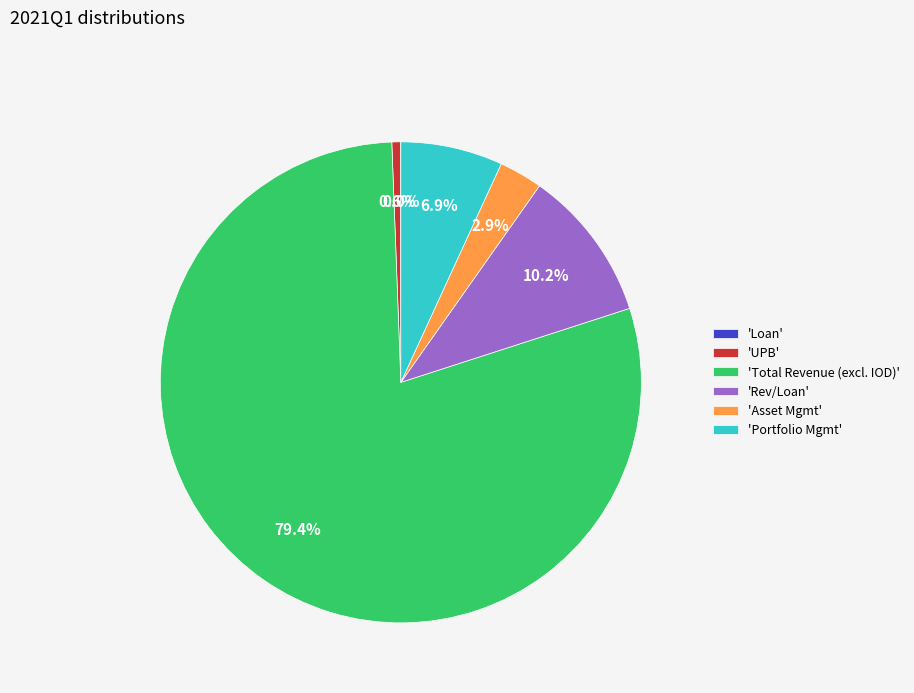

What is the largest slice in the pie chart?

'Total Revenue (excl. IOD)'